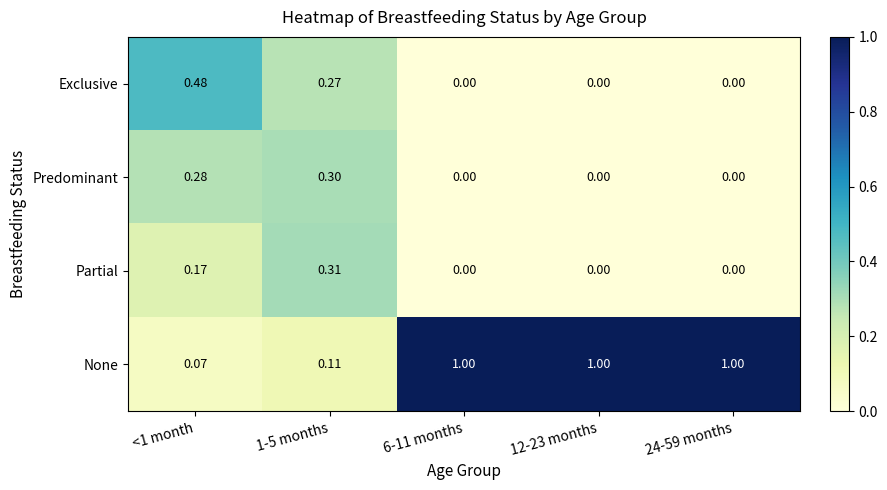

Which series has the largest total across all categories?

None